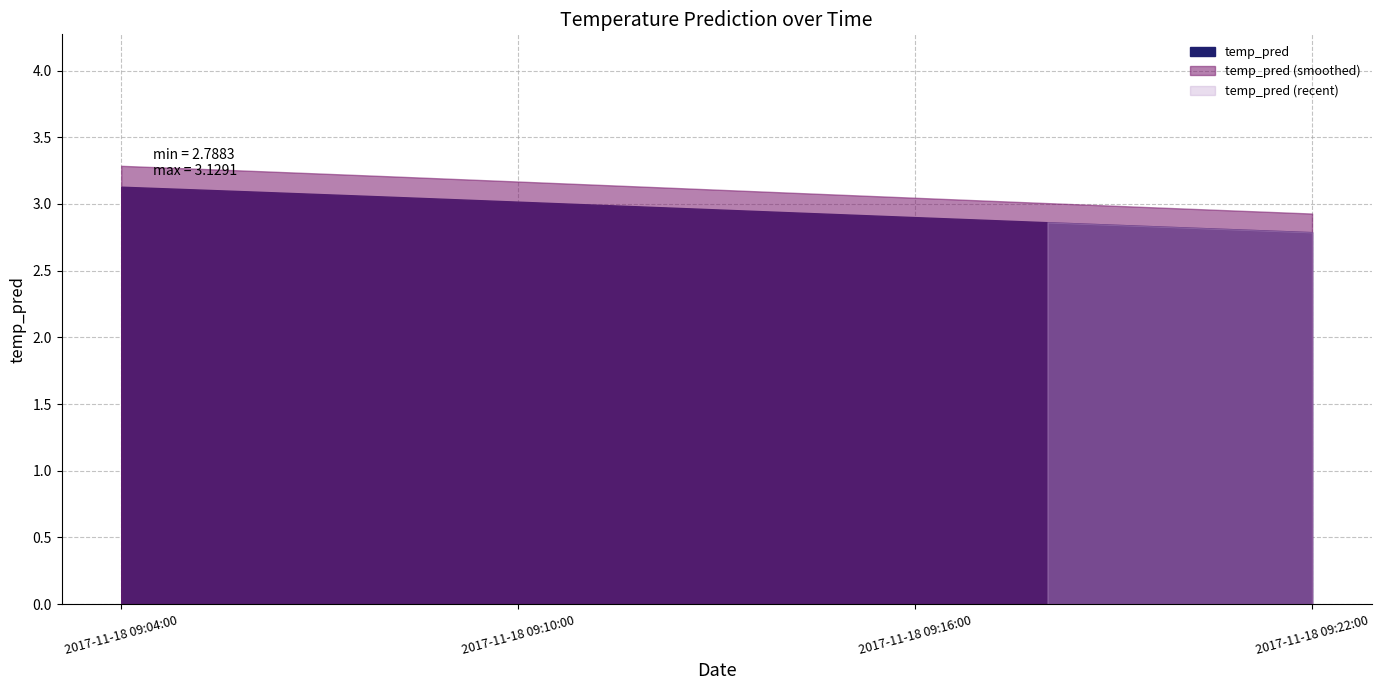

Which category has the lowest value across all series?

2017-11-18 09:22:00